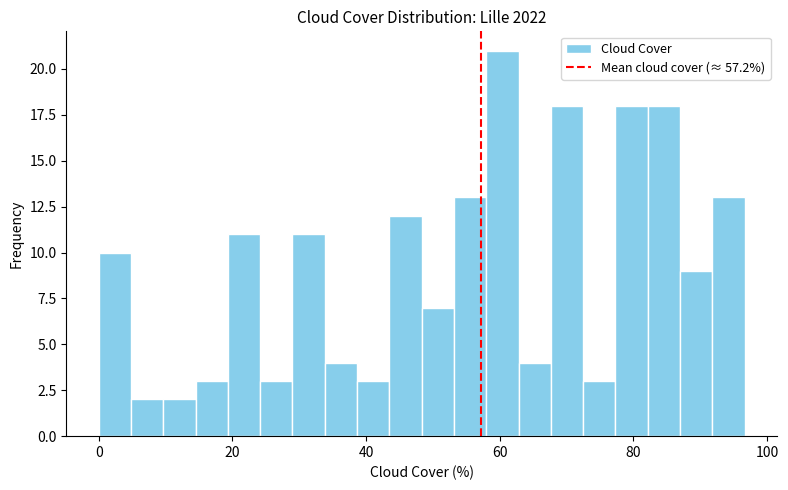

Around what value on the x-axis is the tallest bar? Give the approximate position of its centre, as read against the axis.

60